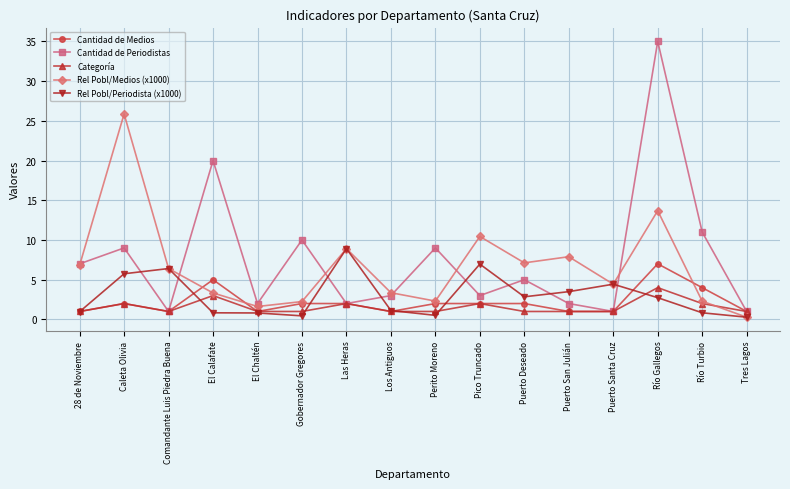

What are all the series names shown in the legend?

Cantidad de Medios, Cantidad de Periodistas, Categoría, Rel Pobl/Medios (x1000), Rel Pobl/Periodista (x1000)